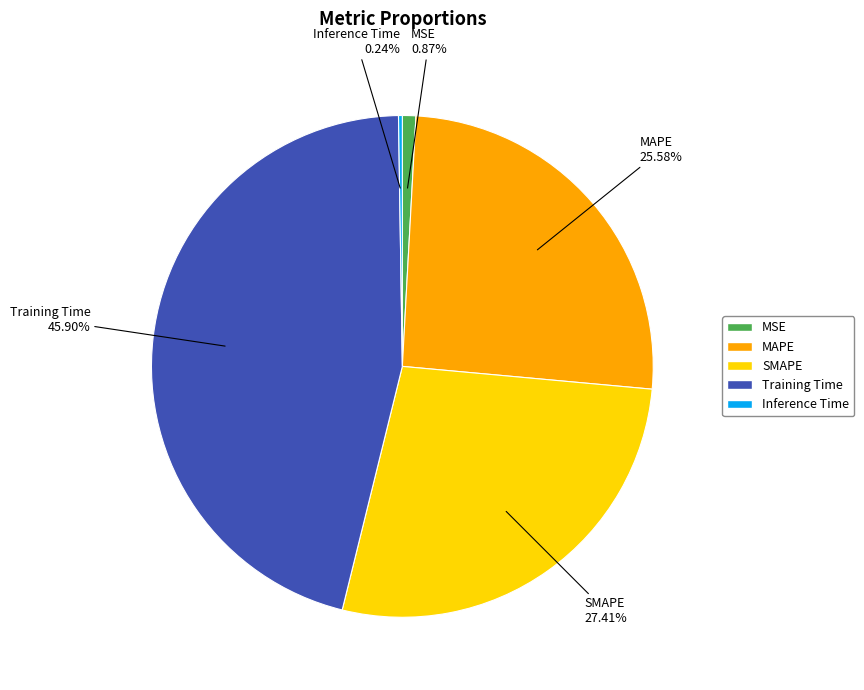

Does MAPE account for over 50% of the chart?

No